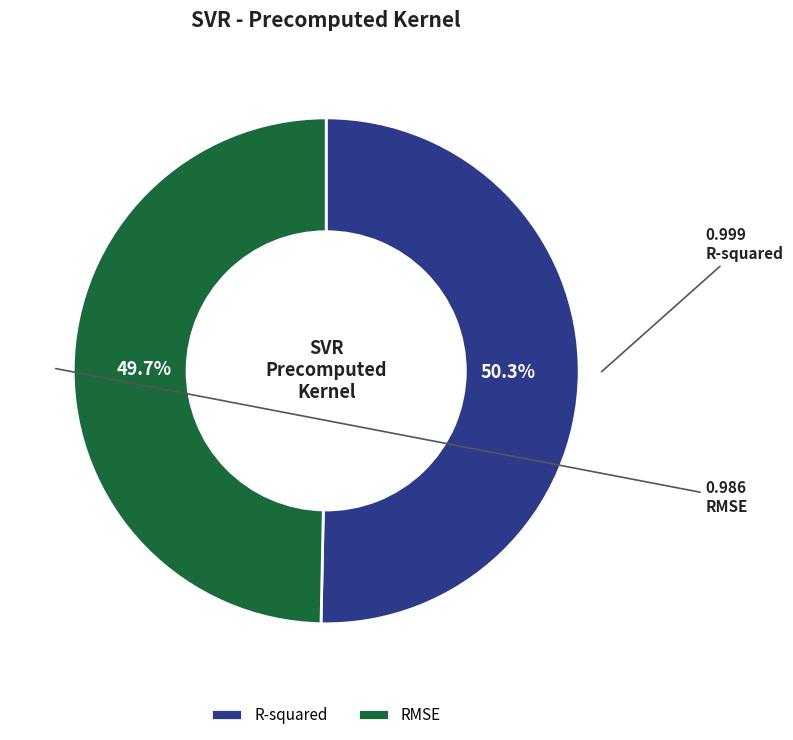

To the nearest percent, what portion does R-squared represent?

50%